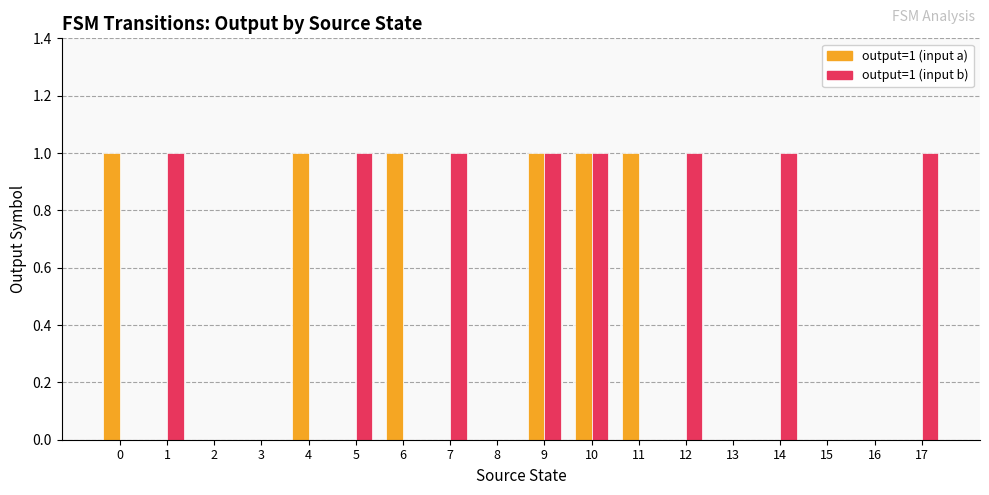

Reading left to right, what are all the values shown in this chart?

output=1 (input a): 0=1	1=0	2=0	3=0	4=1	5=0	6=1	7=0	8=0	9=1	10=1	11=1	12=0	13=0	14=0	15=0	16=0	17=0
output=1 (input b): 0=0	1=1	2=0	3=0	4=0	5=1	6=0	7=1	8=0	9=1	10=1	11=0	12=1	13=0	14=1	15=0	16=0	17=1